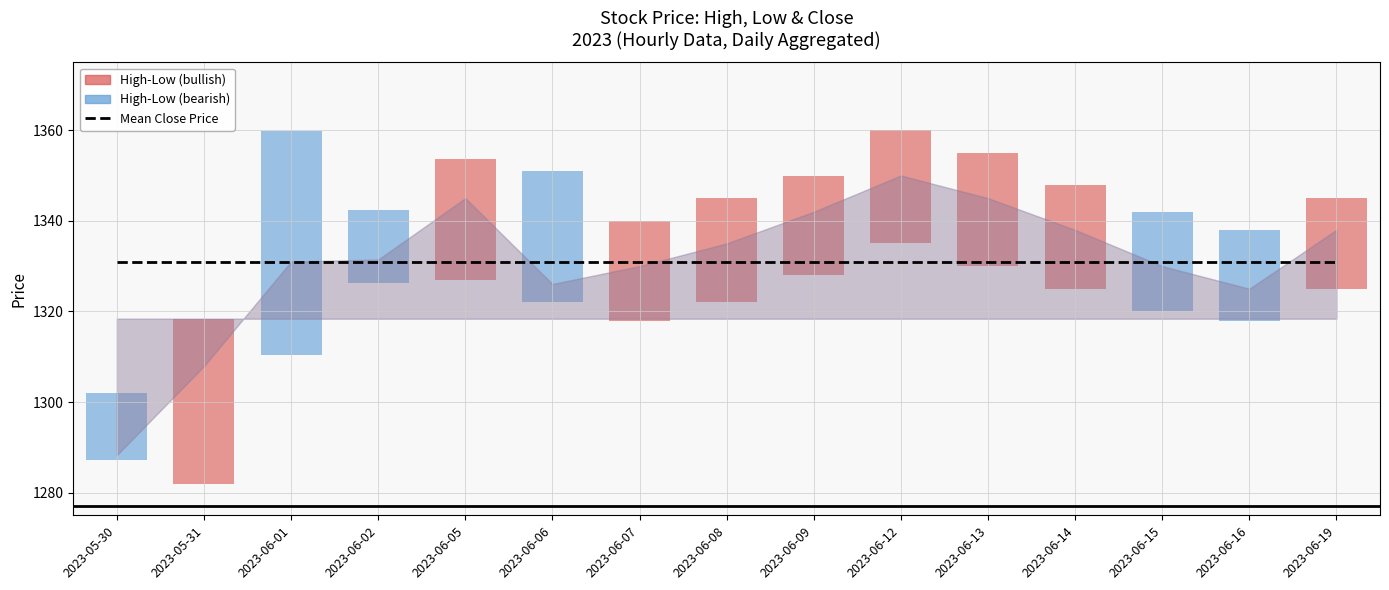

At which category does Low reach its first local valley?

2023-05-31